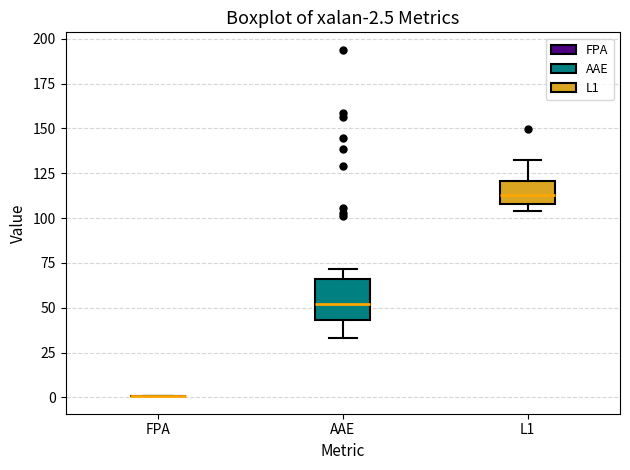

Which box is the tallest, from its lower edge to its upper edge?

AAE